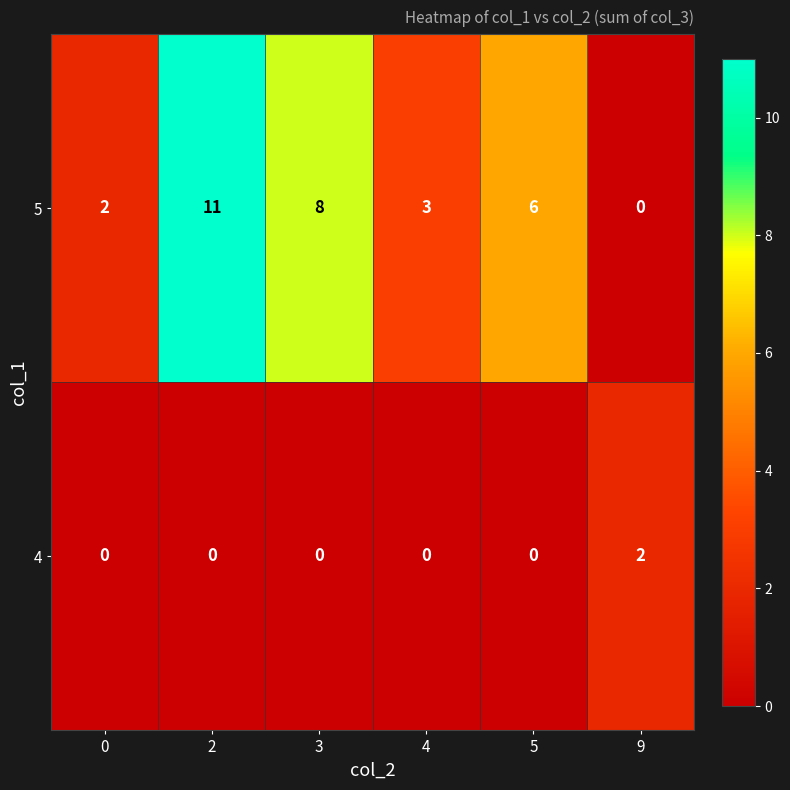

True or false: 5 has a value of 5 at 3.

False